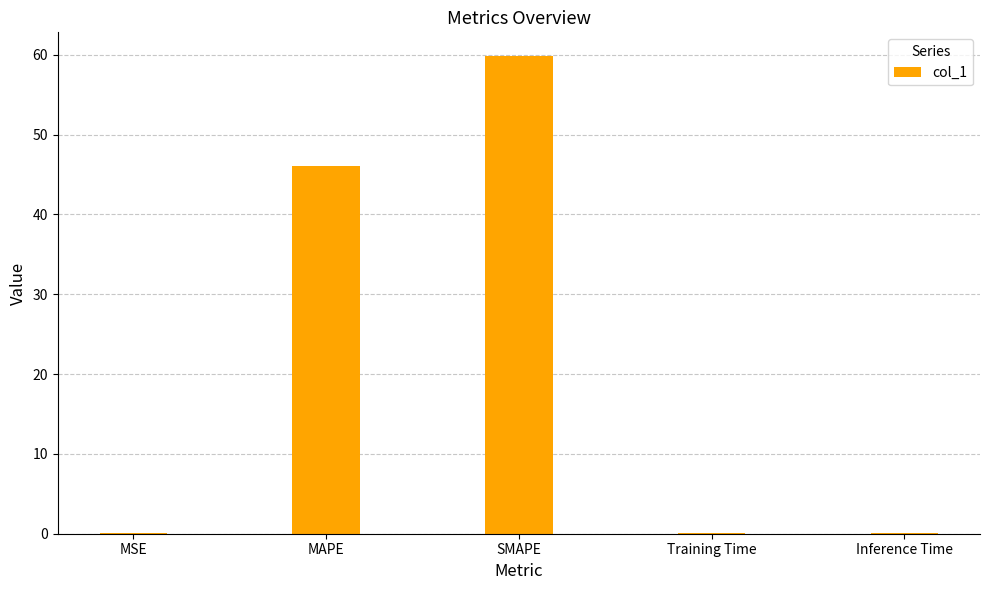

At which label is the value closest to 29?

MAPE